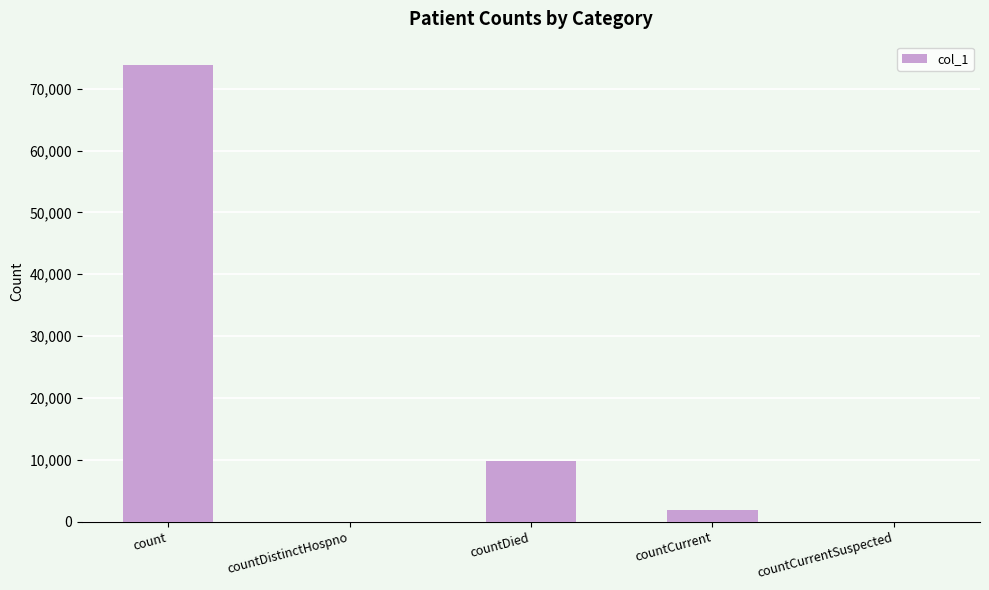

Where is the data nearest to the value 36961?

countDied